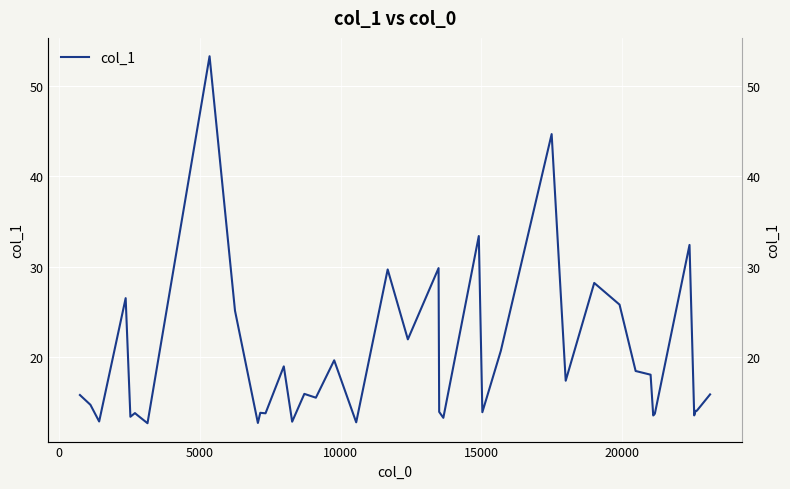

What is the sum of all values?

782.5